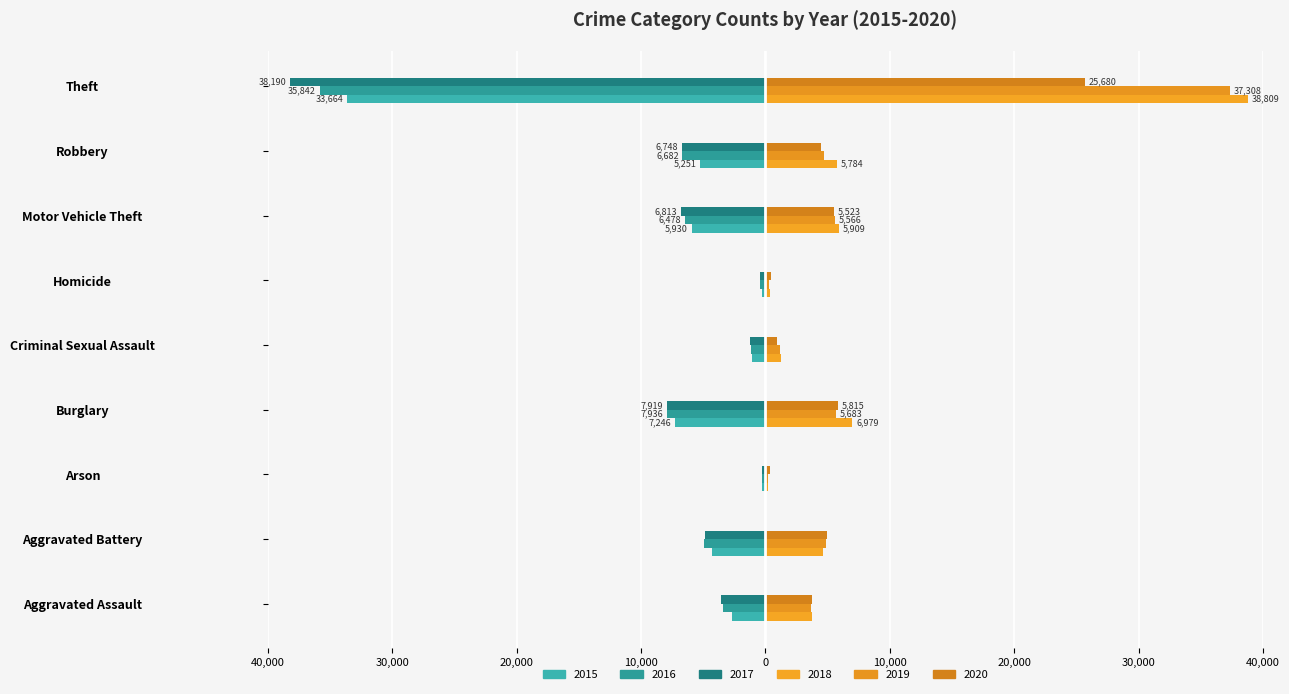

What is the label of the 9th bar from the right?

Aggravated Assault